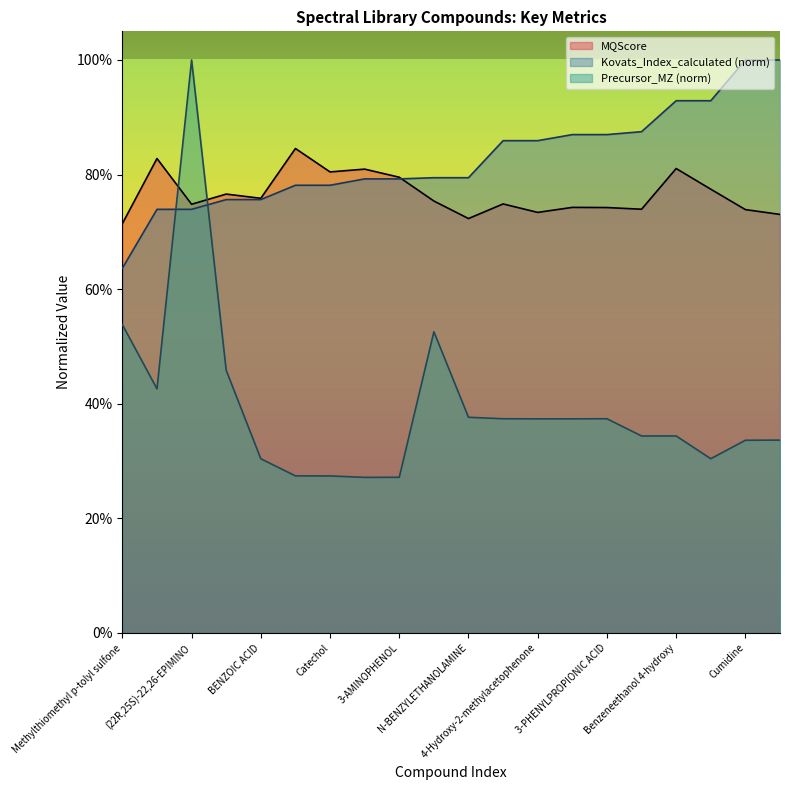

How many lines are shown in the chart?

3